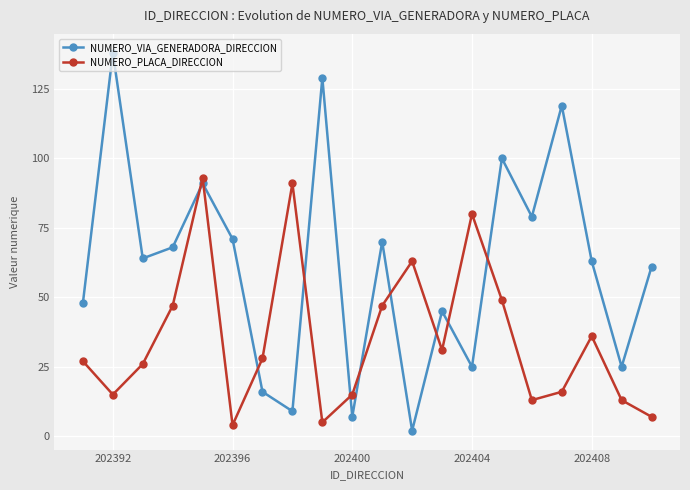

Which series ends up on top after the final intersection of NUMERO_PLACA_DIRECCION and NUMERO_VIA_GENERADORA_DIRECCION?

NUMERO_VIA_GENERADORA_DIRECCION